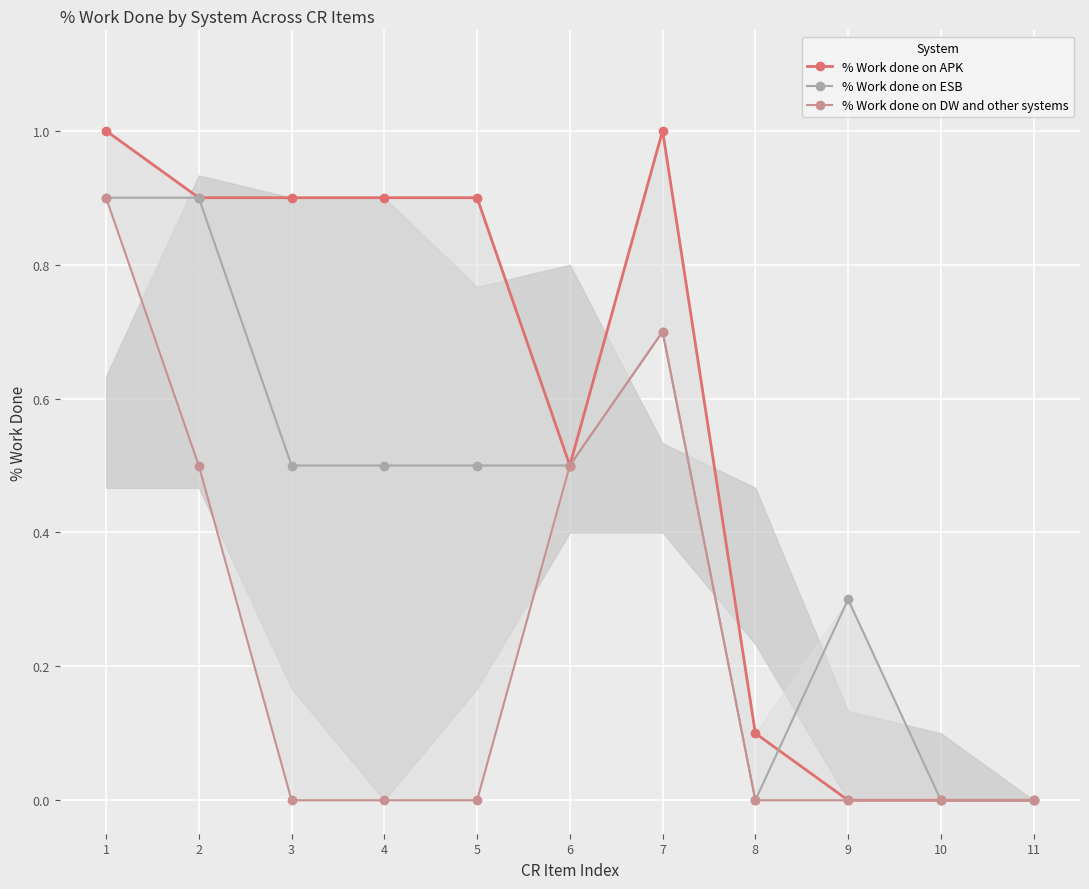

Reading right to left, list all the values displayed in this chart.

% Work done on APK: 0.0	0.0	0.0	0.1	1.0	0.5	0.9	0.9	0.9	0.9	1.0
% Work done on ESB: 0.0	0.0	0.3	0.0	0.7	0.5	0.5	0.5	0.5	0.9	0.9
% Work done on DW and other systems: 0.0	0.0	0.0	0.0	0.7	0.5	0.0	0.0	0.0	0.5	0.9